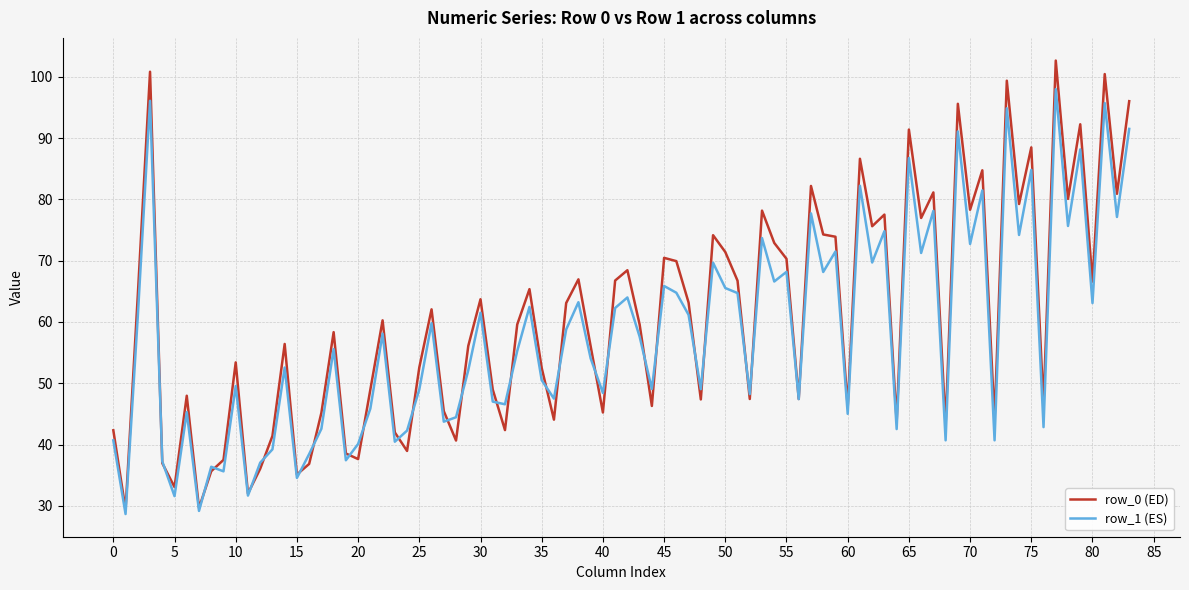

What is the greatest value displayed?

102.7